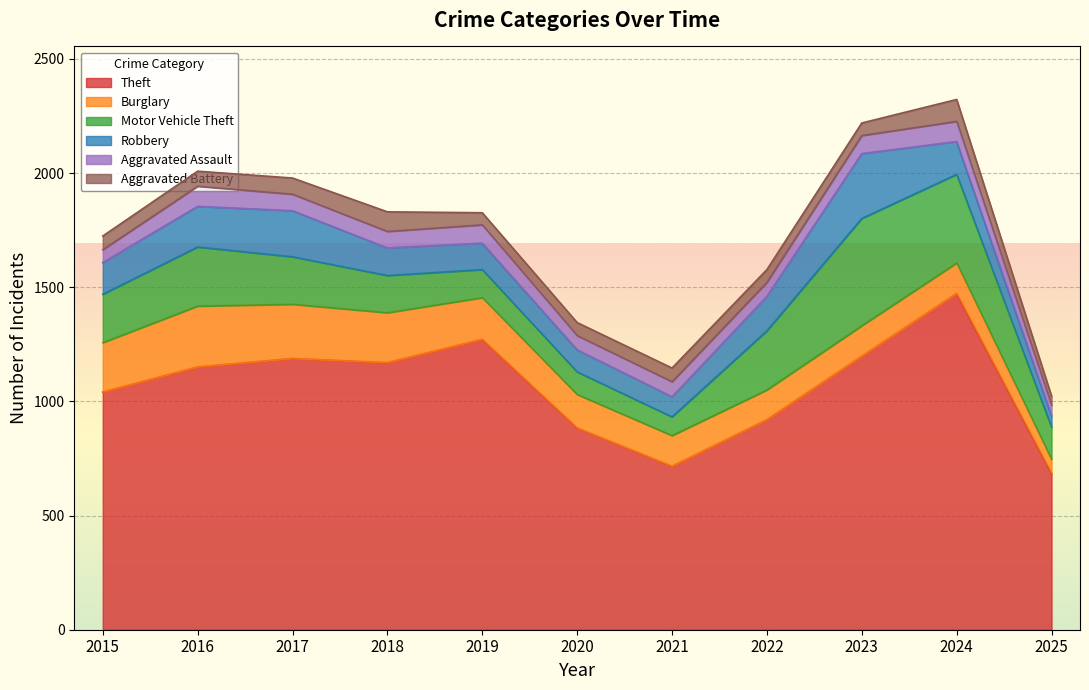

List the series in order of their peak value, highest first.

Theft, Motor Vehicle Theft, Robbery, Burglary, Aggravated Battery, Aggravated Assault